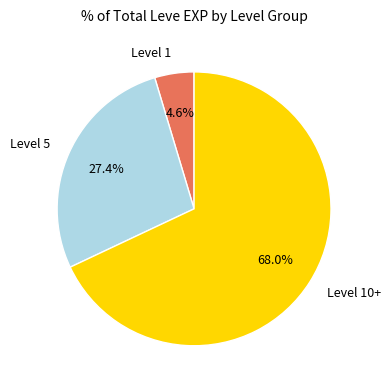

Which slice is the largest?

Level 10+